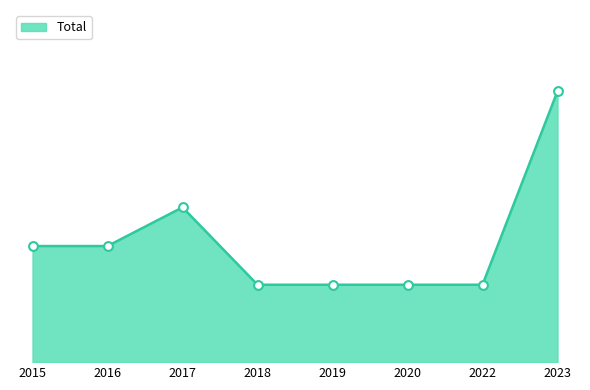

Is this an area chart (filled region under the line)?

Yes